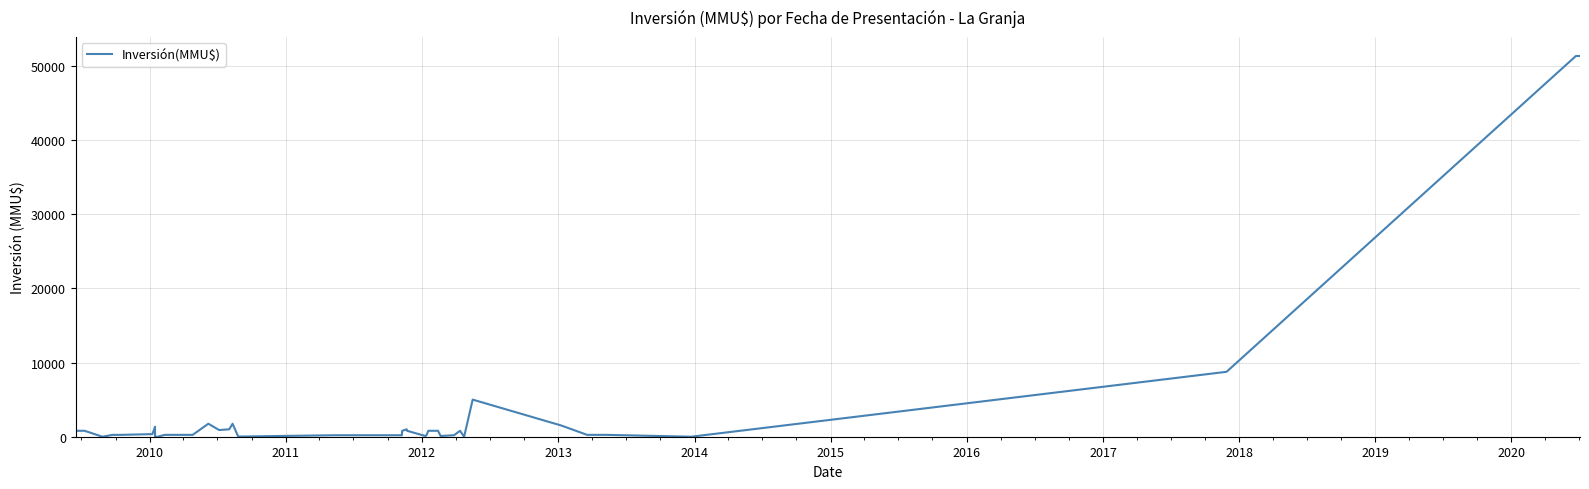

How many points are higher than both their immediate neighbors (excluding endpoints)?

6